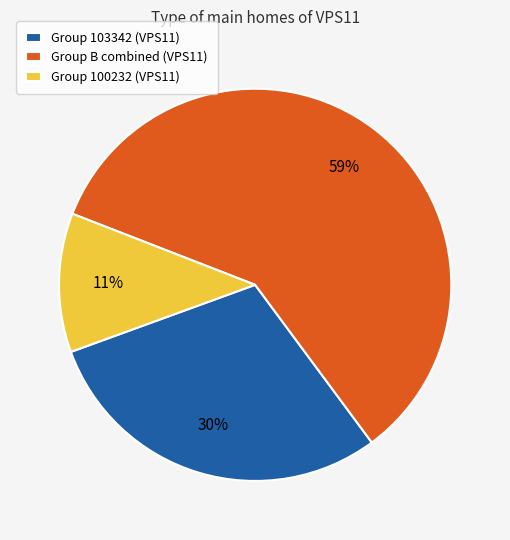

True or false: Group B combined (VPS11) accounts for 59% of the total.

True